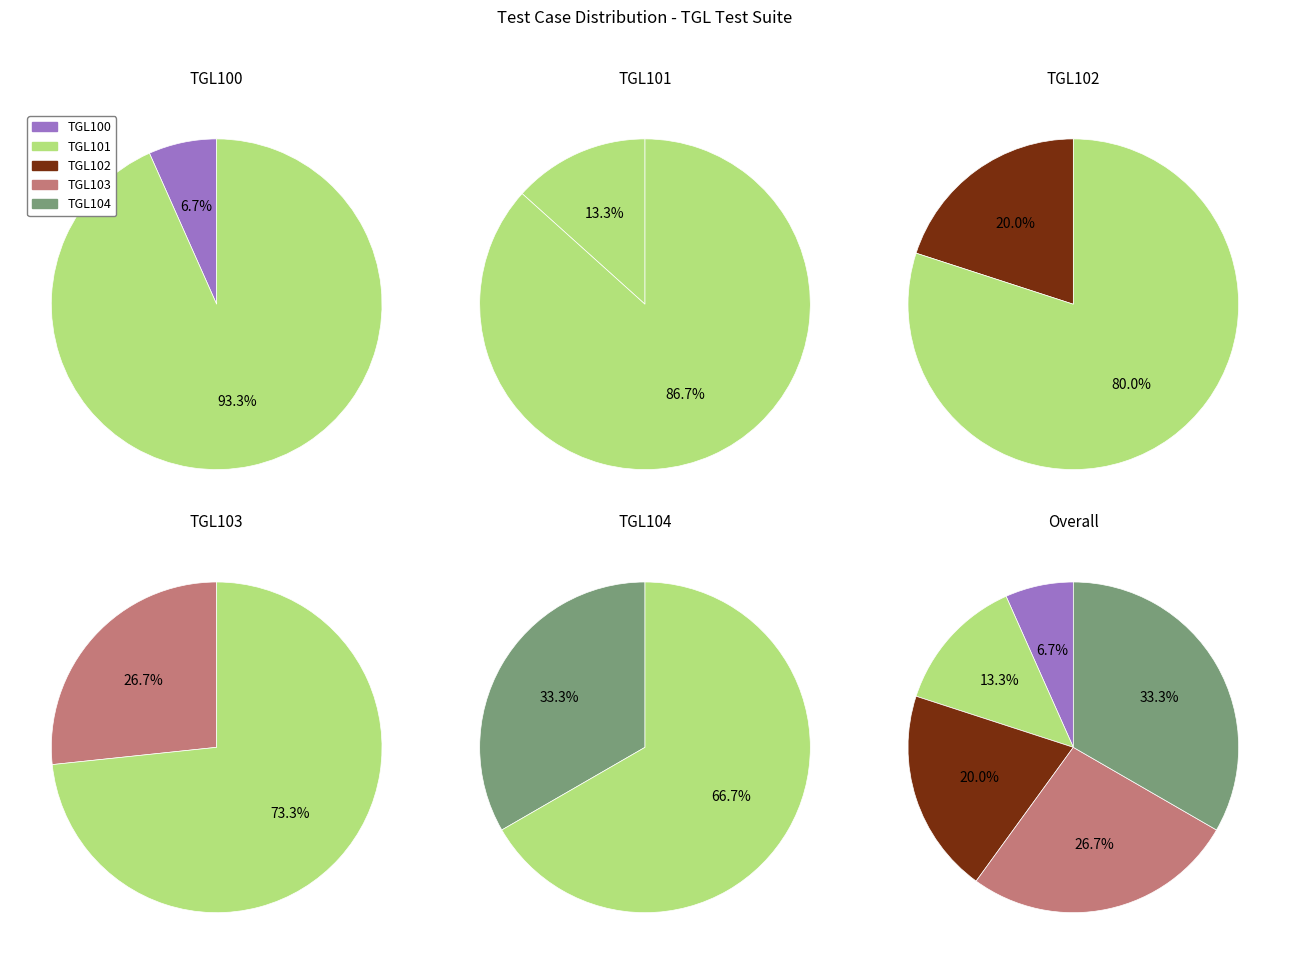

What percentage is NOT represented by TGL104?

66.7%